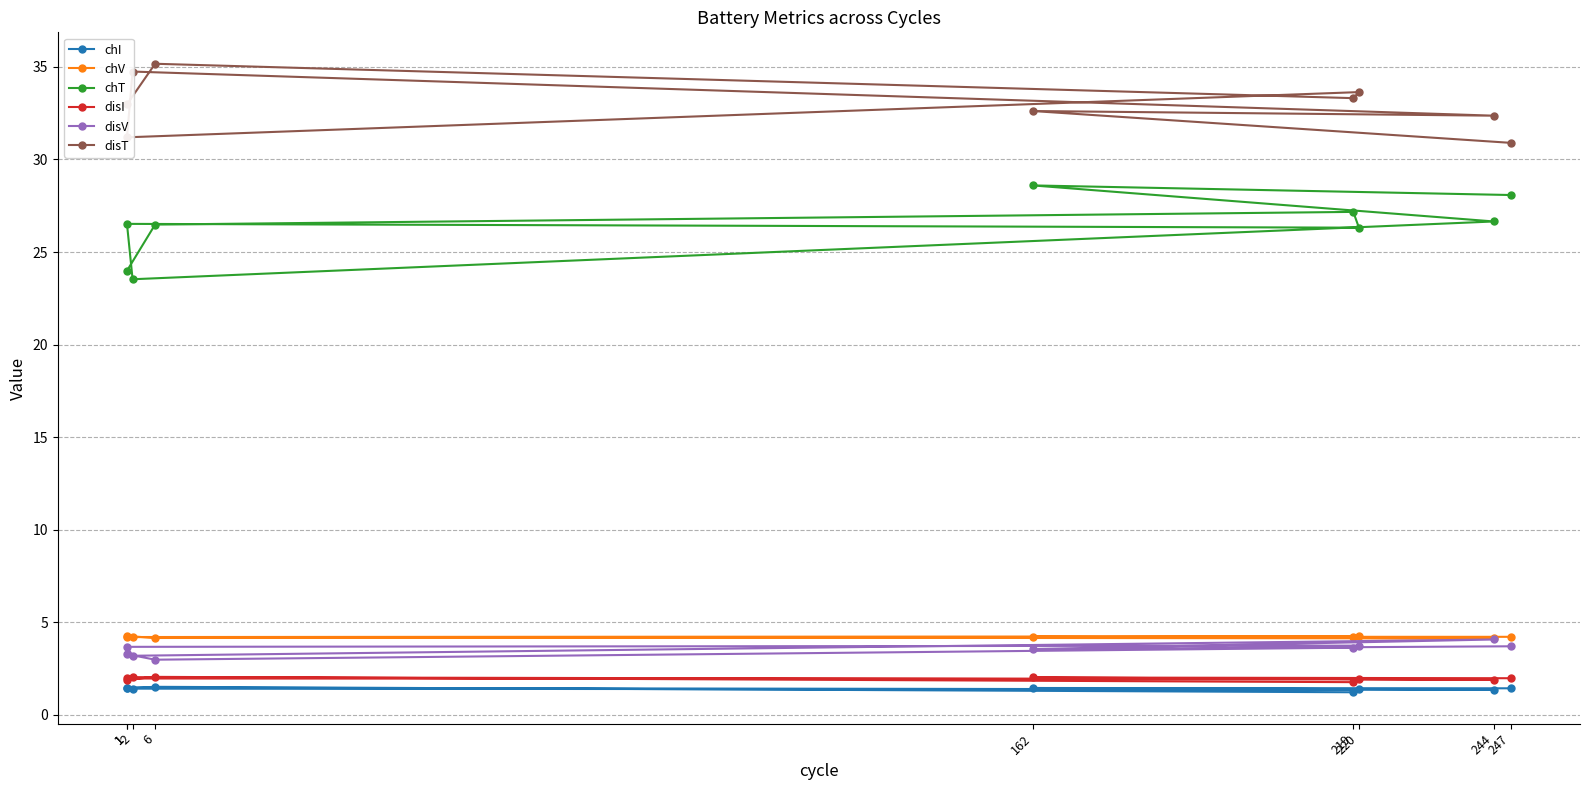

Is the value of chV at 2 greater than the value of chI at 219?

Yes